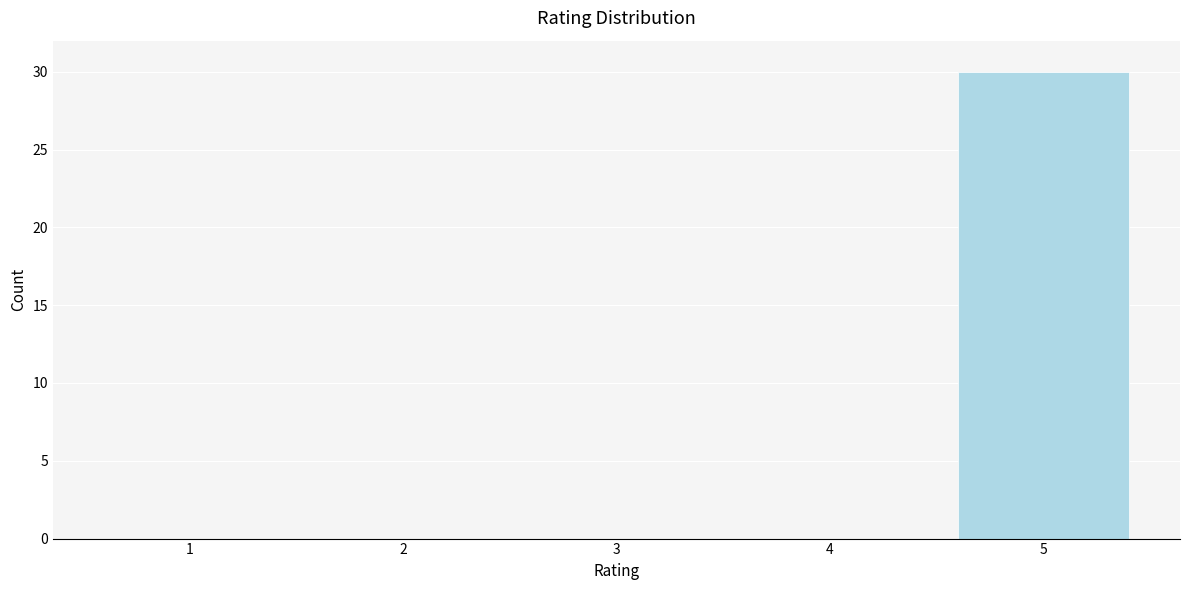

Reading left to right, transcribe all the data shown in this chart.

1=0	2=0	3=0	4=0	5=30